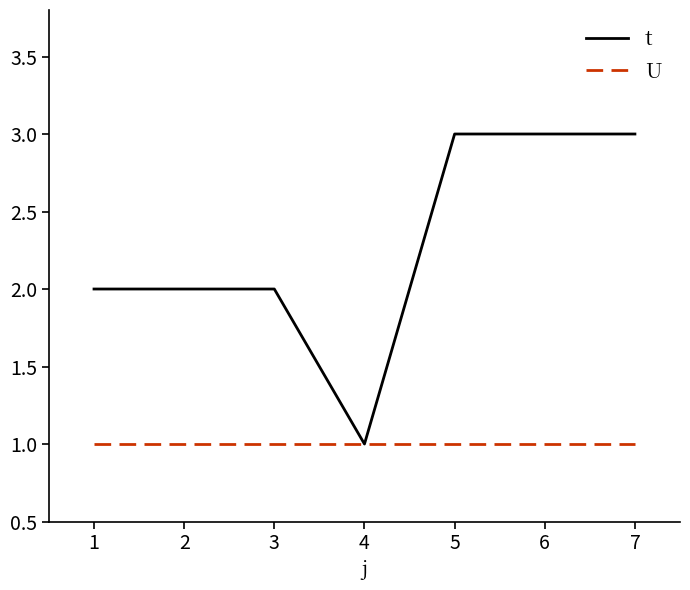

The value of t at 6 is 3. True or false?

True